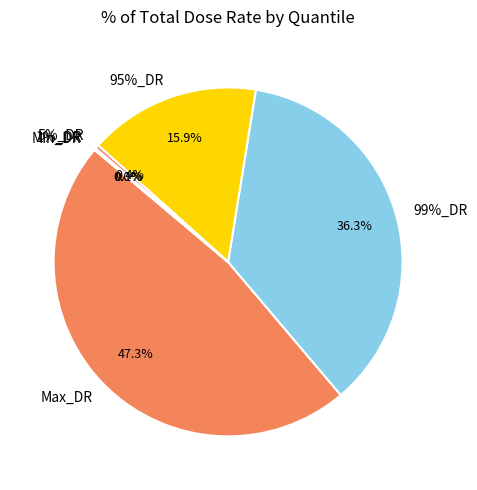

Is there a majority slice in this chart?

No